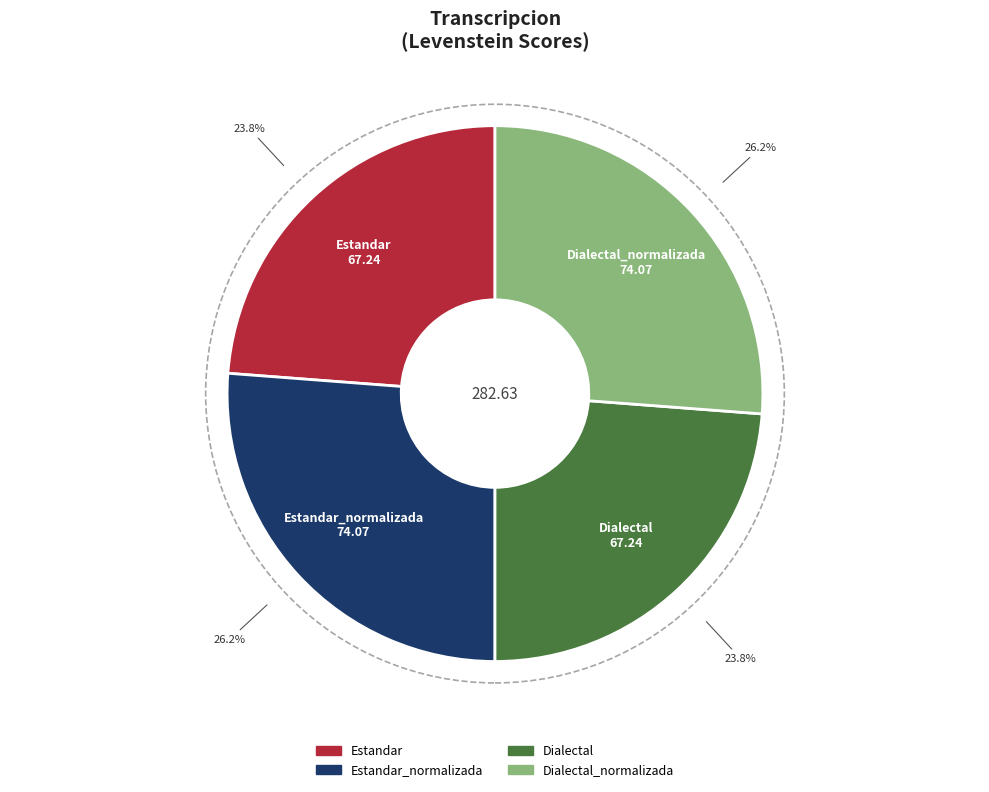

Is there a majority slice in this chart?

No